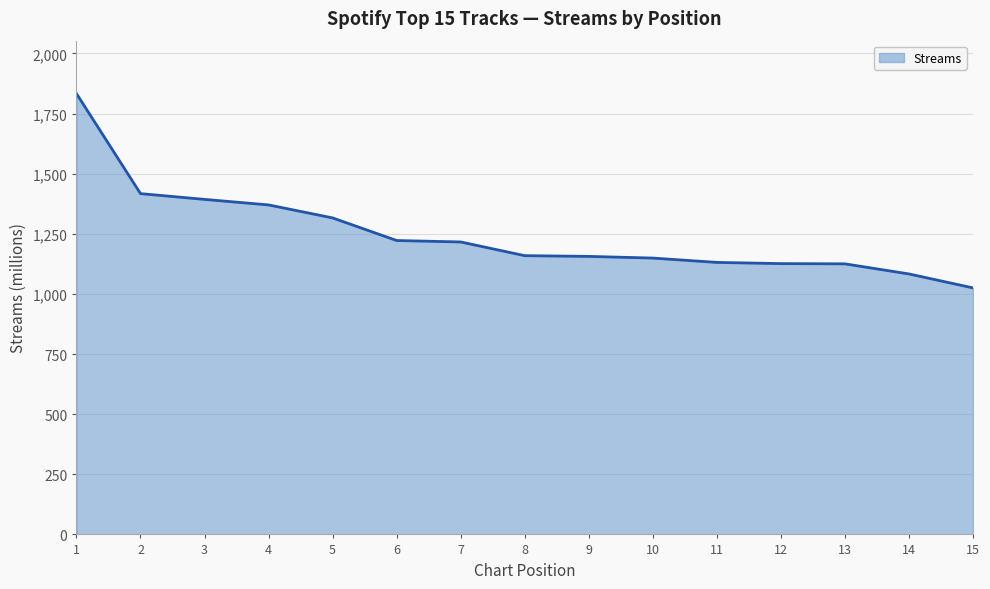

Which category has the lowest value across all series?

15